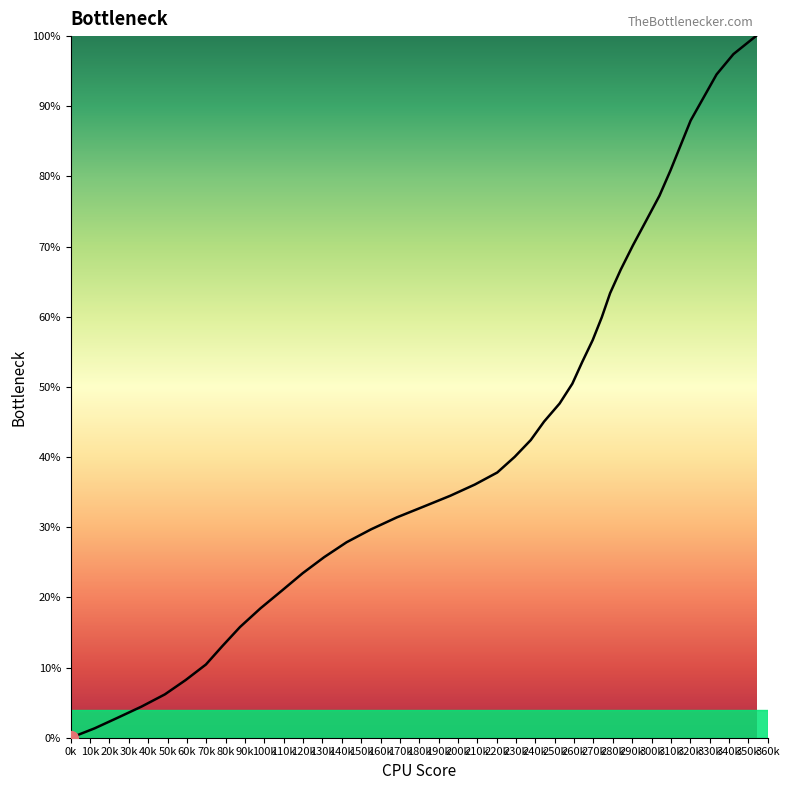

What is the maximum value shown in the chart?

100.0